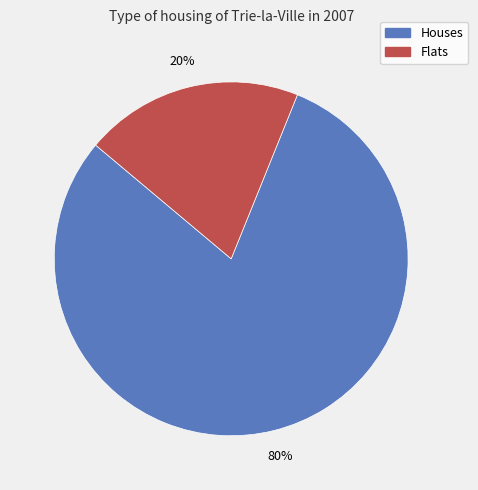

Is there a majority slice in this chart?

Yes